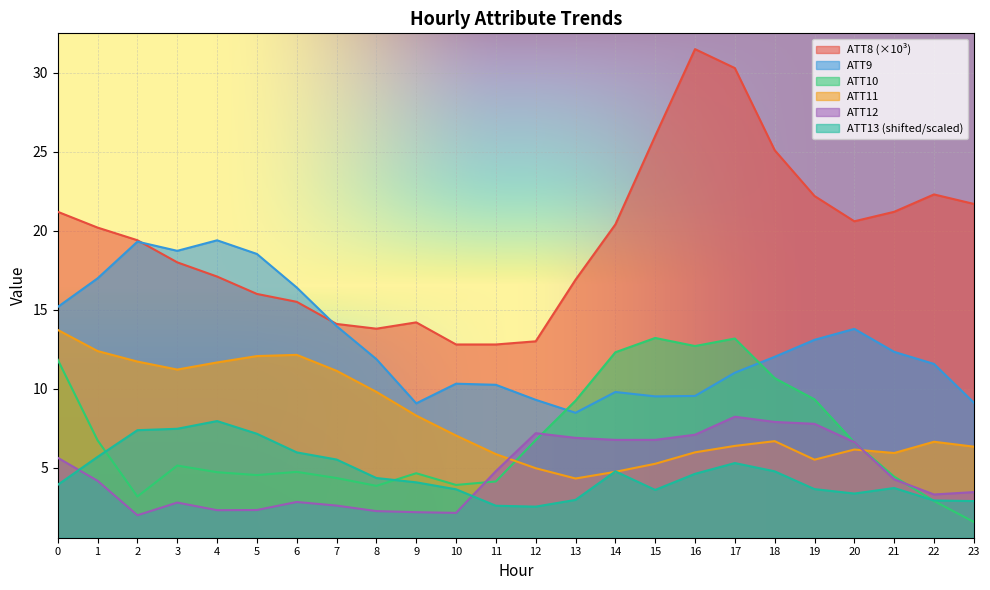

At which label does ATT10 reach its peak?

15